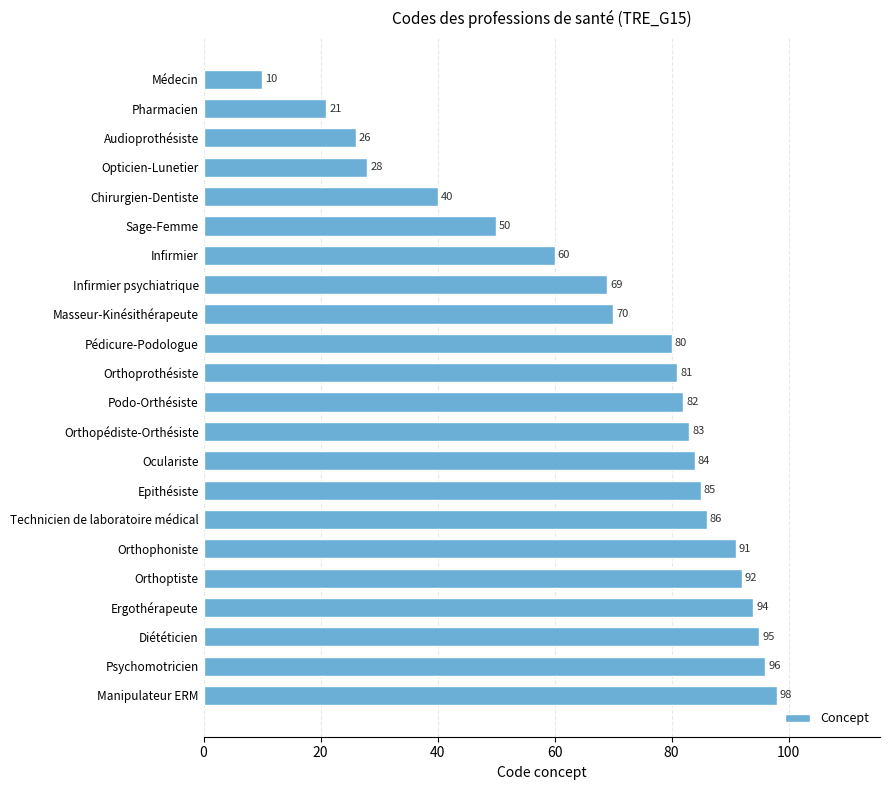

At which label is the value closest to 54?

Sage-Femme